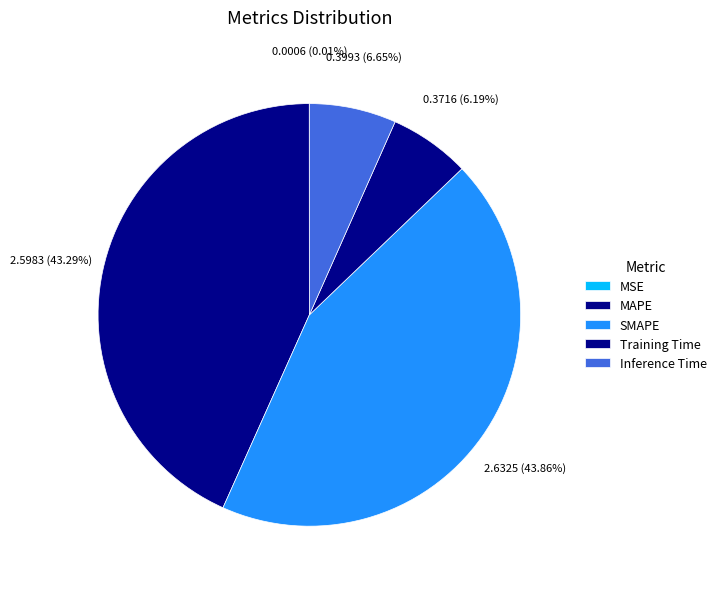

How many slices are in this pie chart?

5